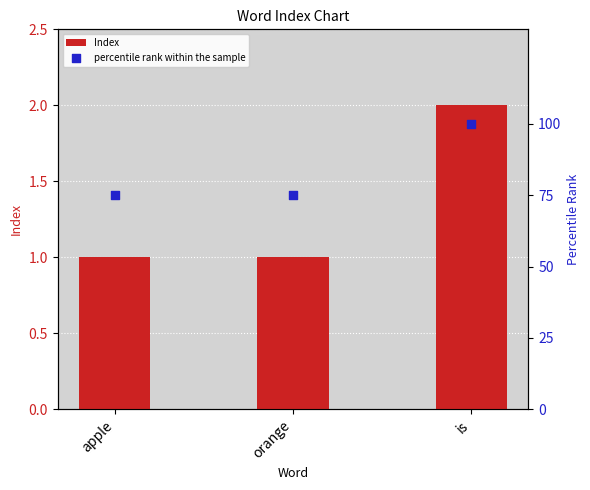

At which category is the sum across all series the highest?

is